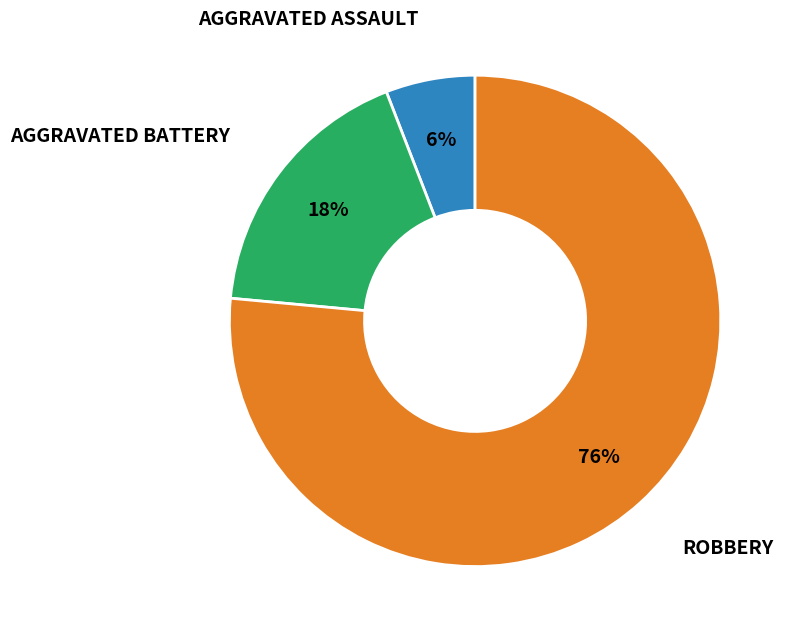

To the nearest percent, what is the average slice percentage?

33%